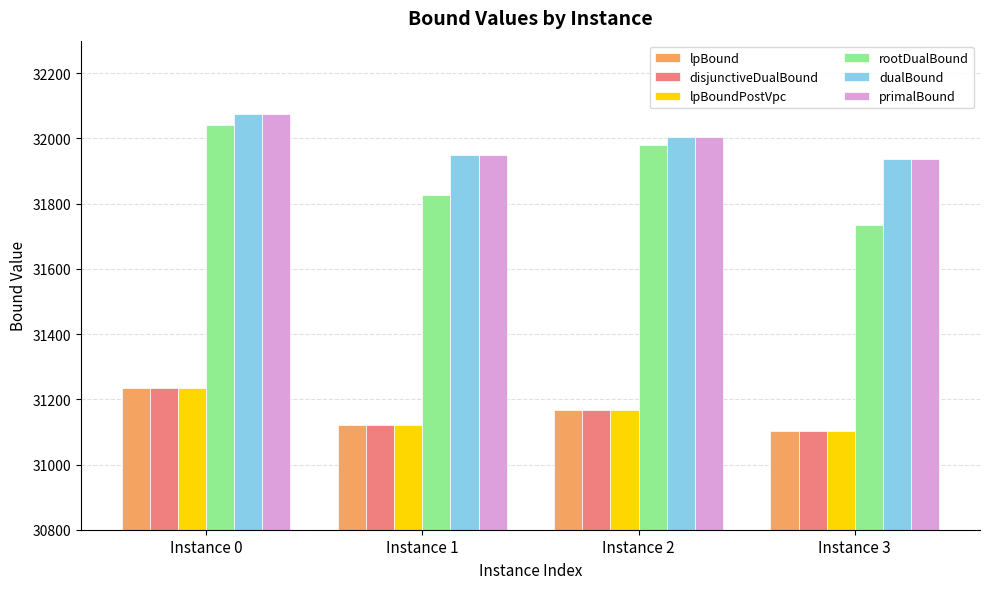

What is the average value of the dualBound series?

31991.6